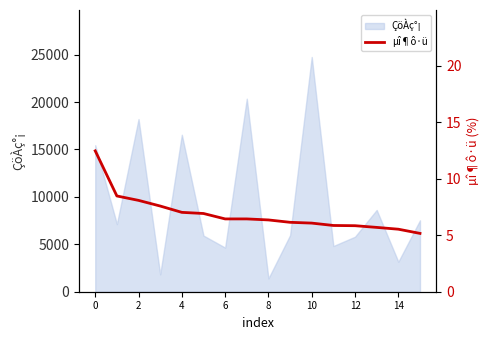

What is the change in value from 9 to 11?

-0.3